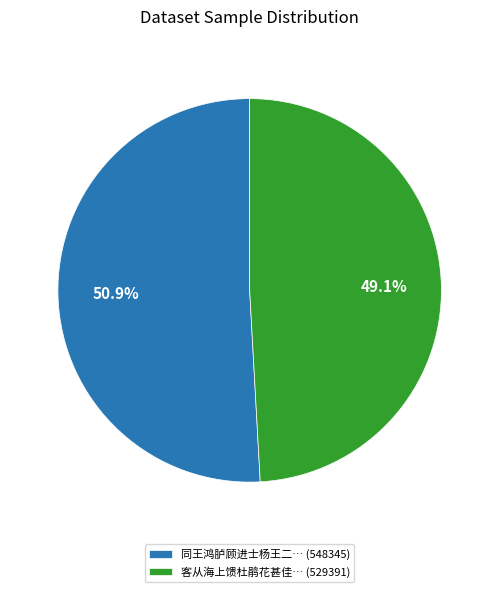

How many segments does this pie chart have?

2